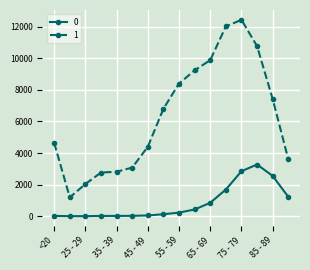

Rank the series by their maximum value, from highest to lowest.

1, 0